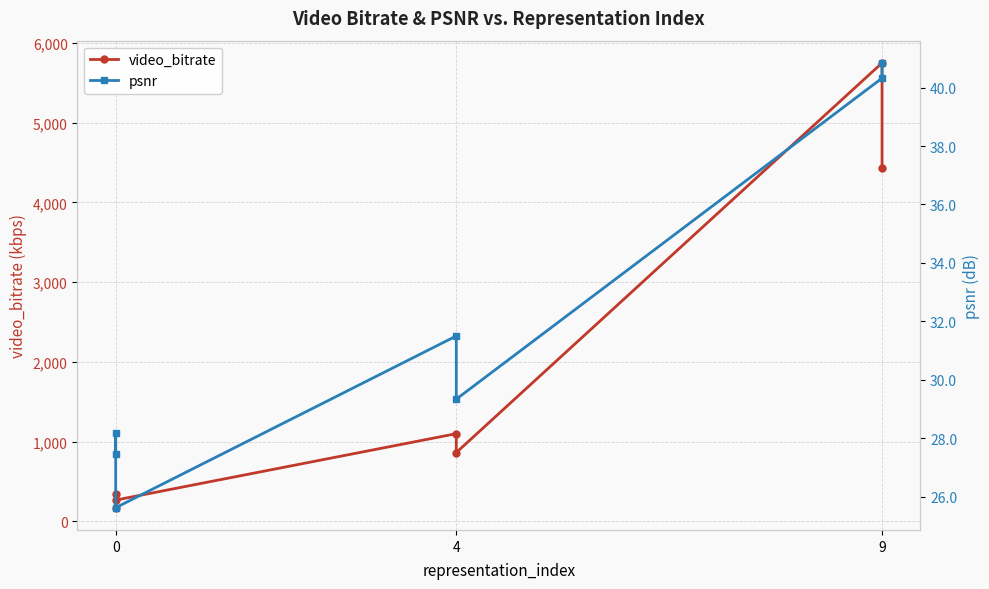

What are all the series names shown in the legend?

video_bitrate, psnr